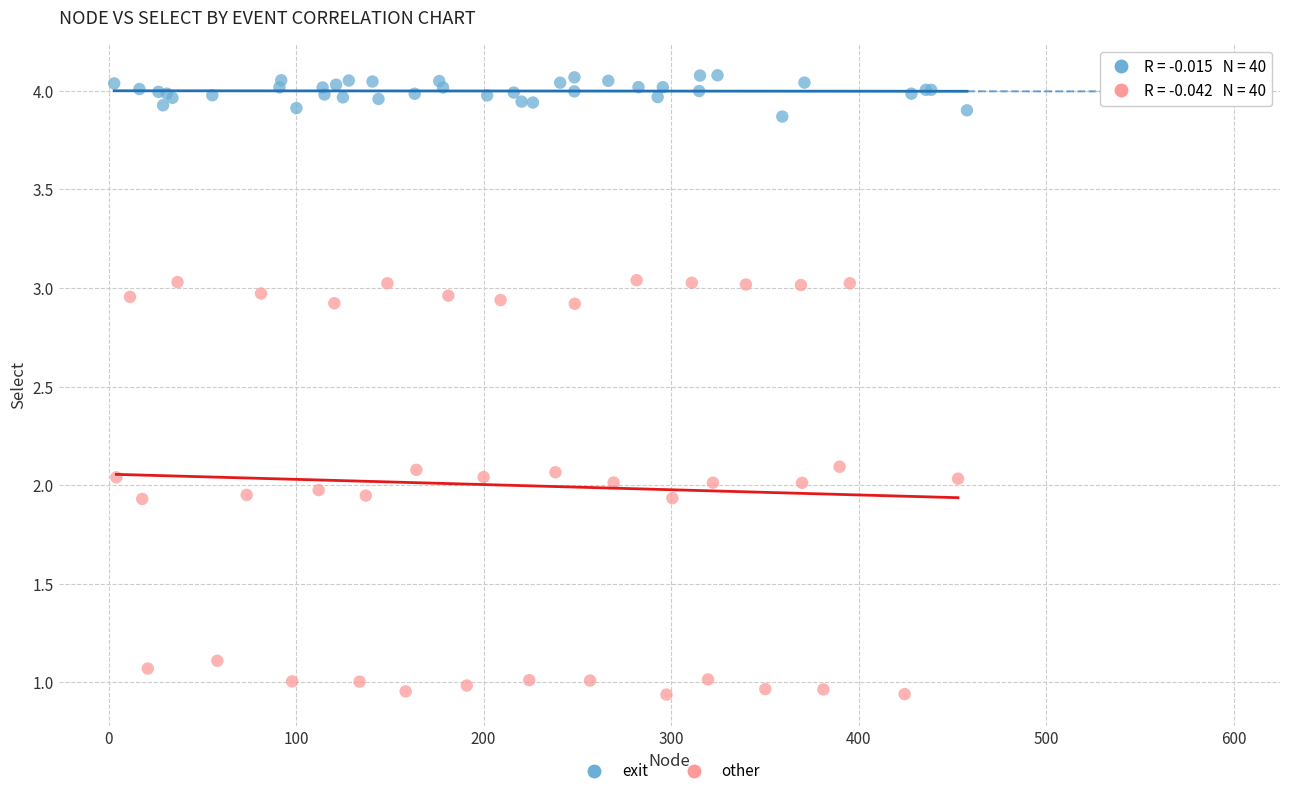

Which series contains the highest Y value?

exit